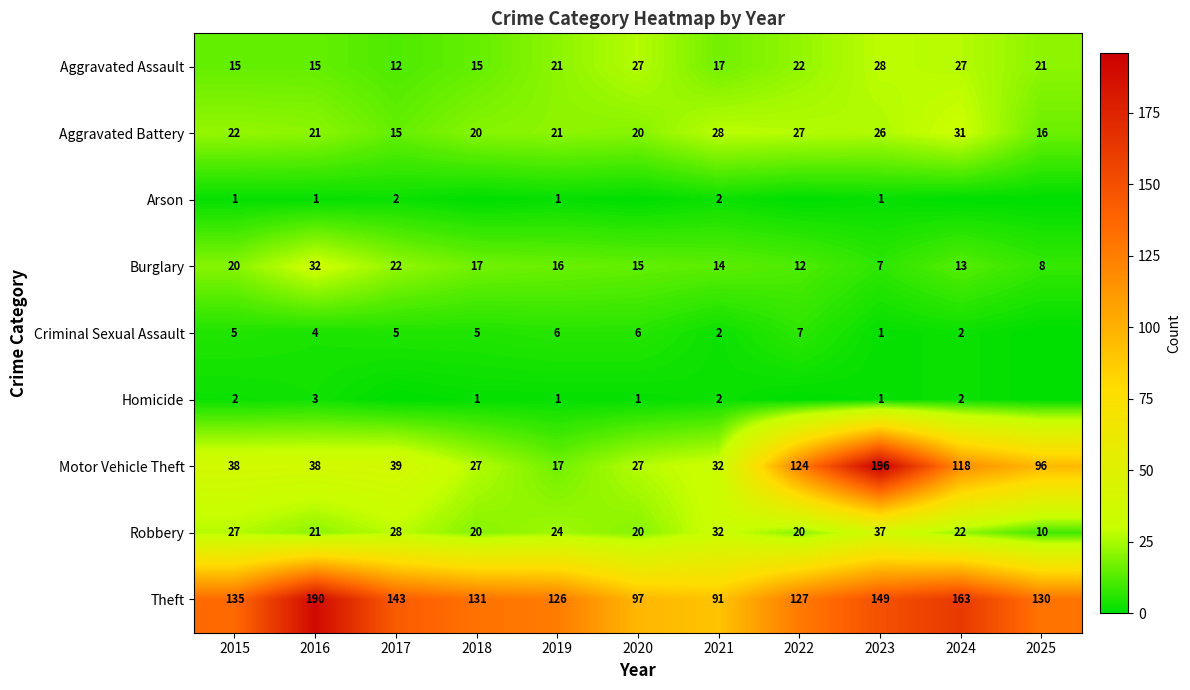

What is the sum of all Aggravated Assault values?

220